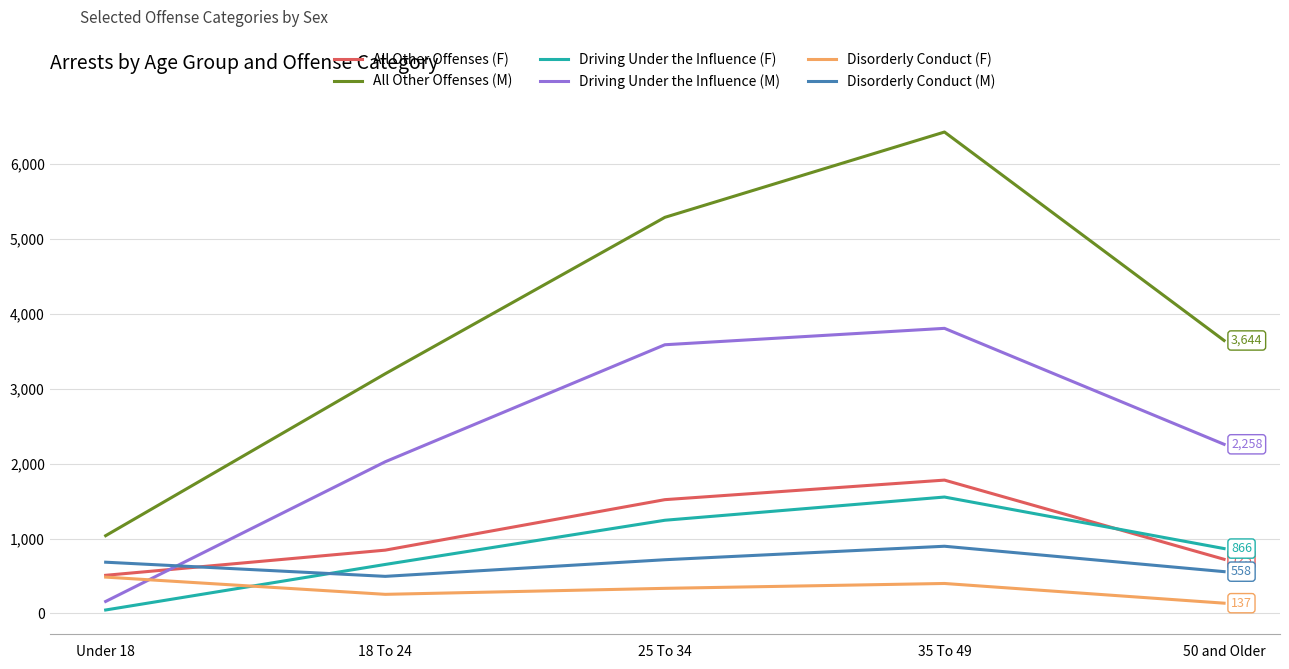

Count the number of categories in the chart.

5